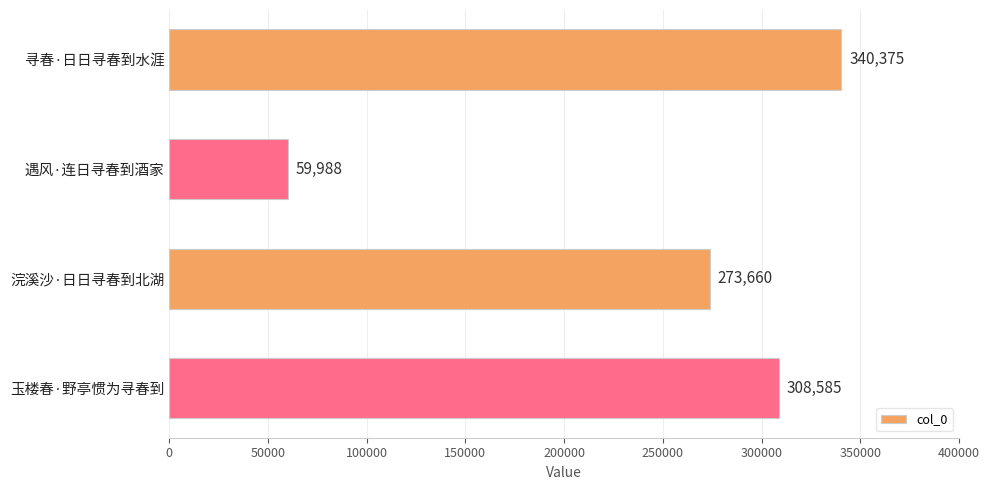

What is the change in value from 遇风·连日寻春到酒家 to 玉楼春·野亭惯为寻春到?

+248597